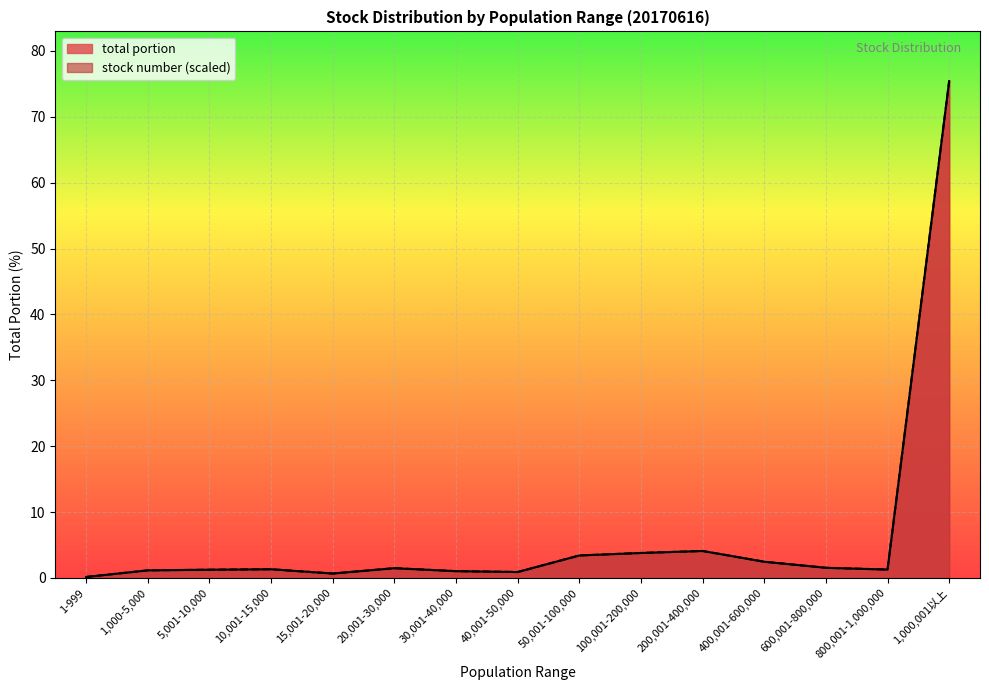

True or false: stock number and total portion cross at least once.

False